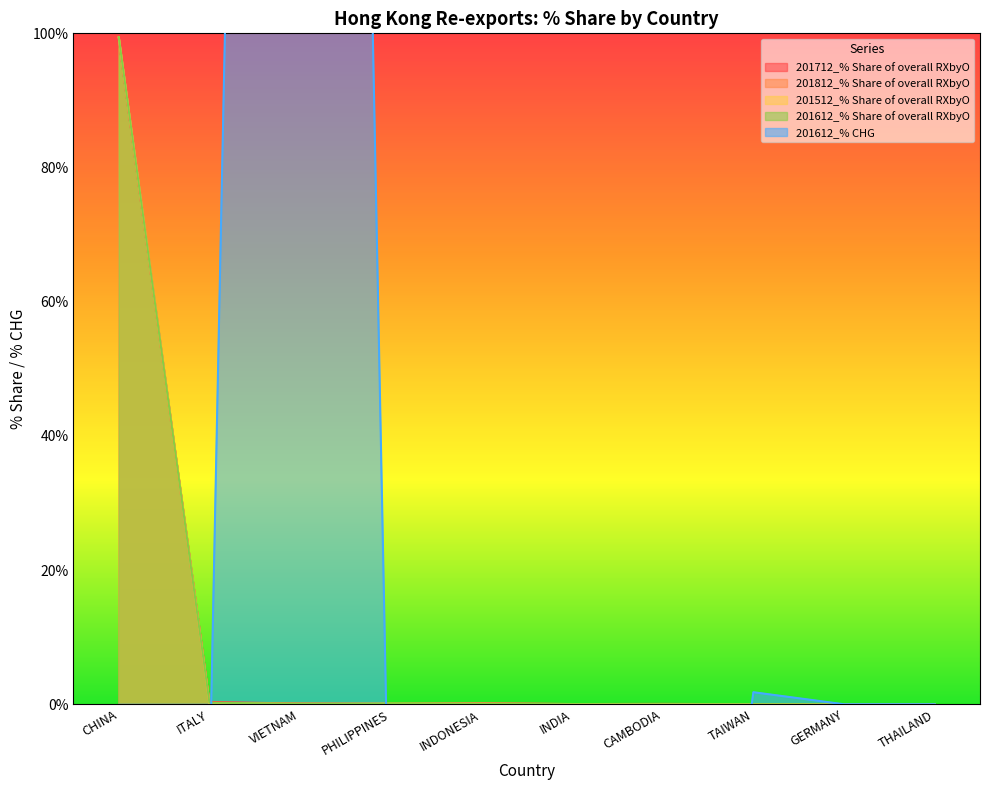

Which series has the largest total across all categories?

201612_% CHG